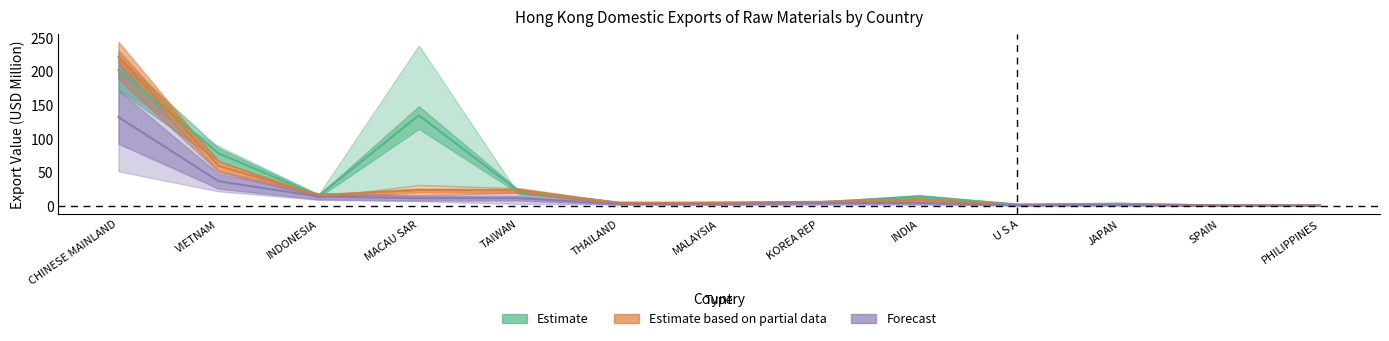

What is the minimum value for 201812?

0.7